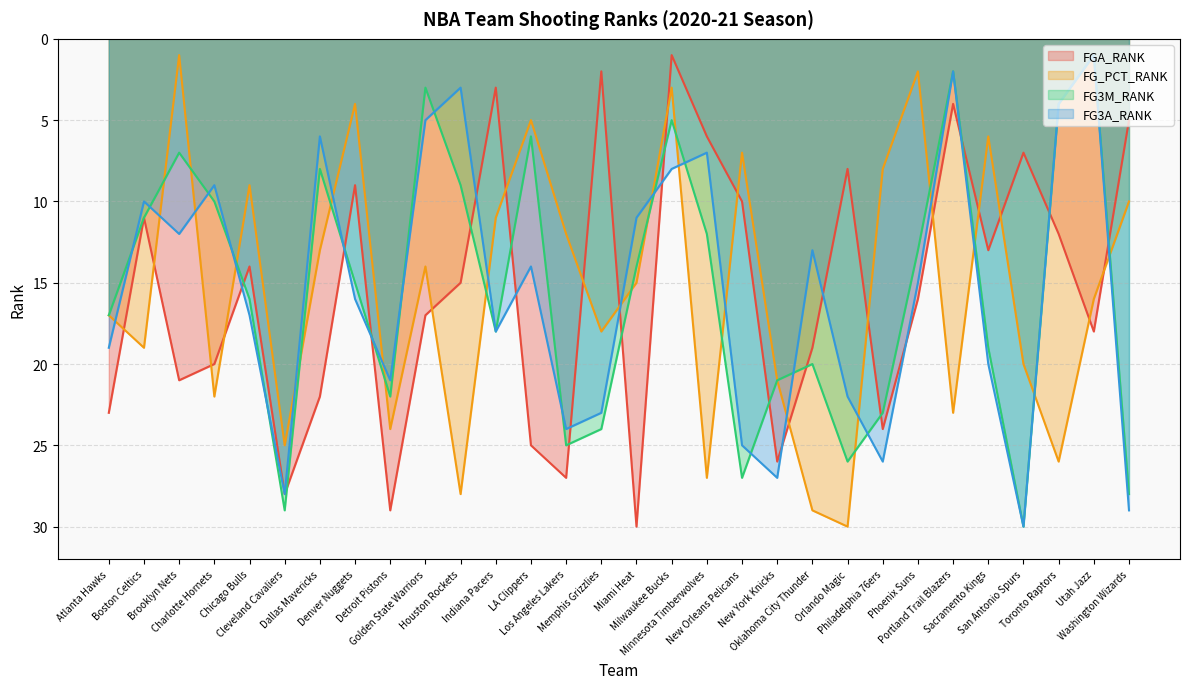

The value of FG3M_RANK at Sacramento Kings is 28. True or false?

False